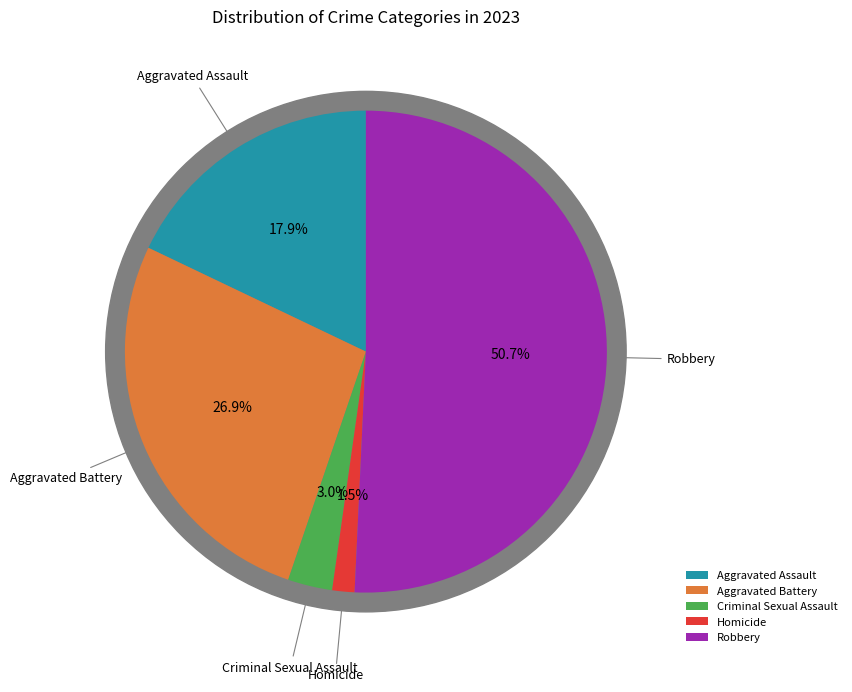

Does Homicide represent more than half of the total?

No